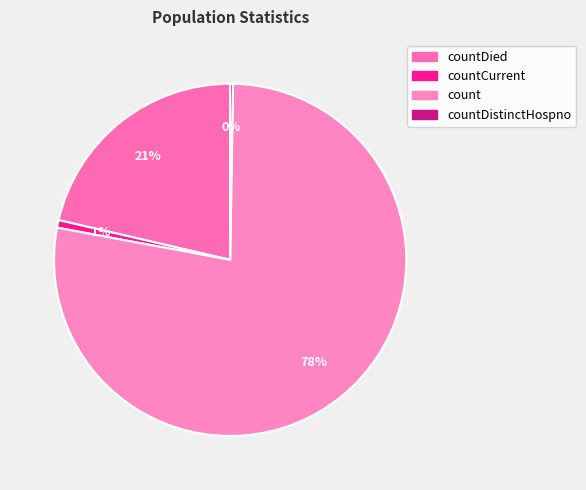

To the nearest percent, what is the combined percentage of count and countDied?

99%